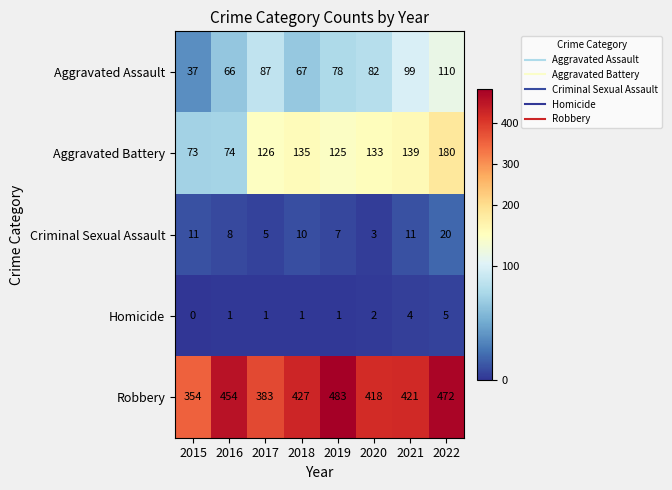

At which category is the sum across all series the highest?

2022